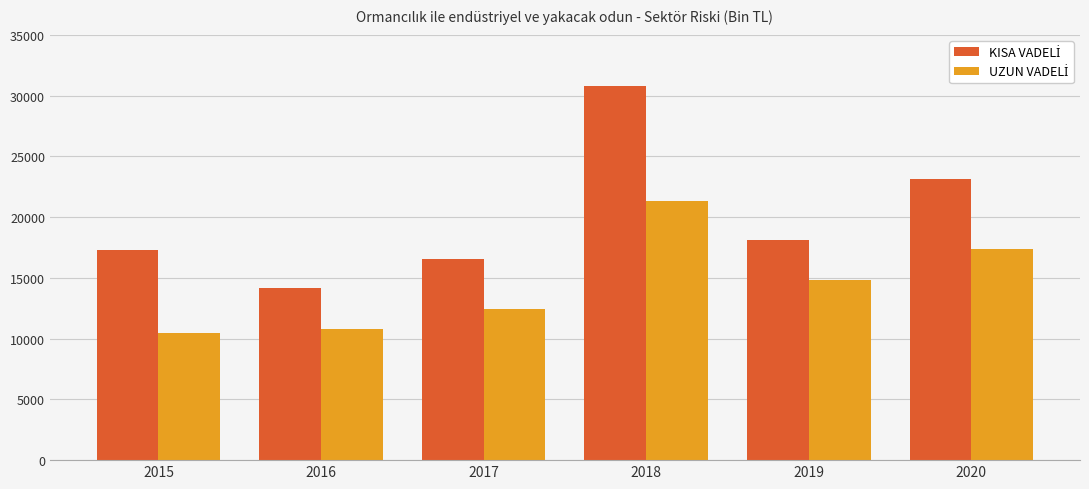

What is the total value across all series at 2017?

28947.5